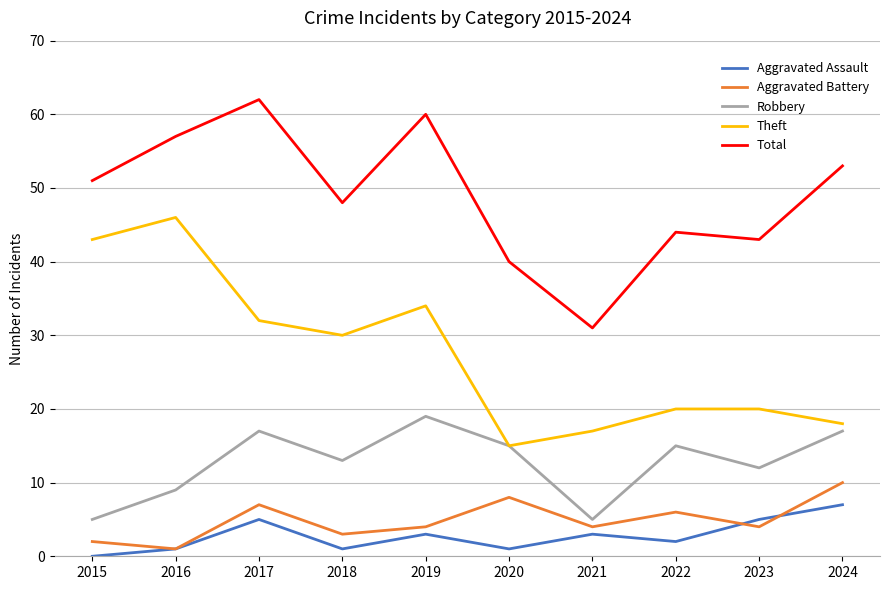

At how many categories does at least one series exceed 50?

5